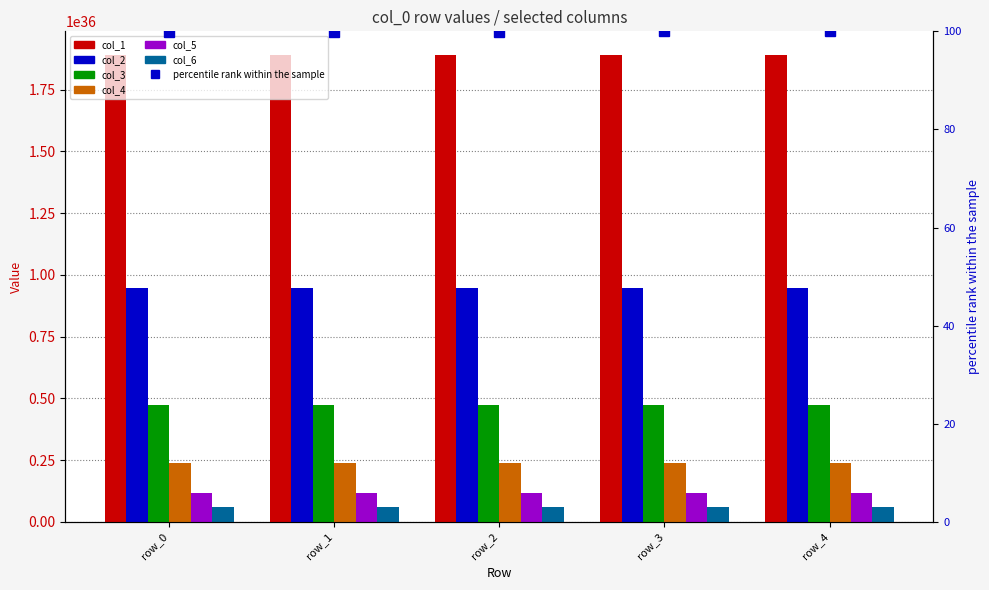

How many bars are there in each group?

6